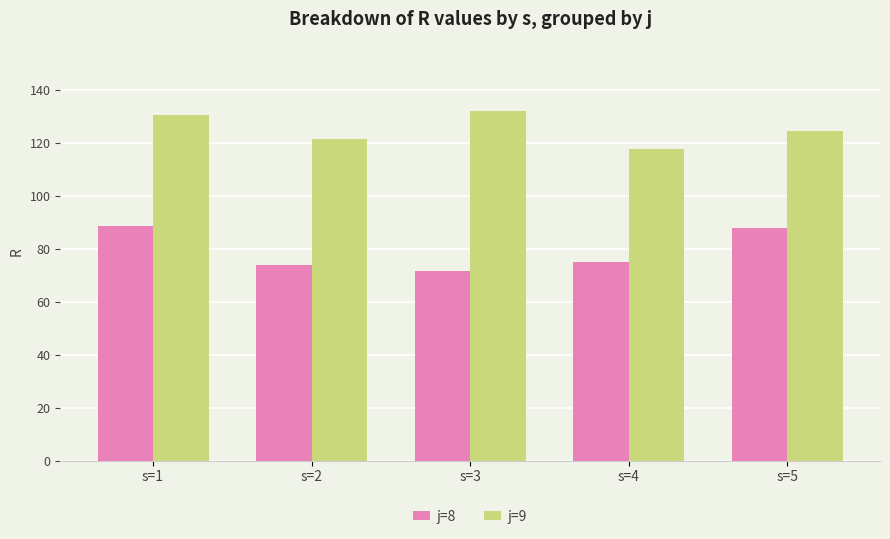

Which series has the largest range (max minus min)?

j=8